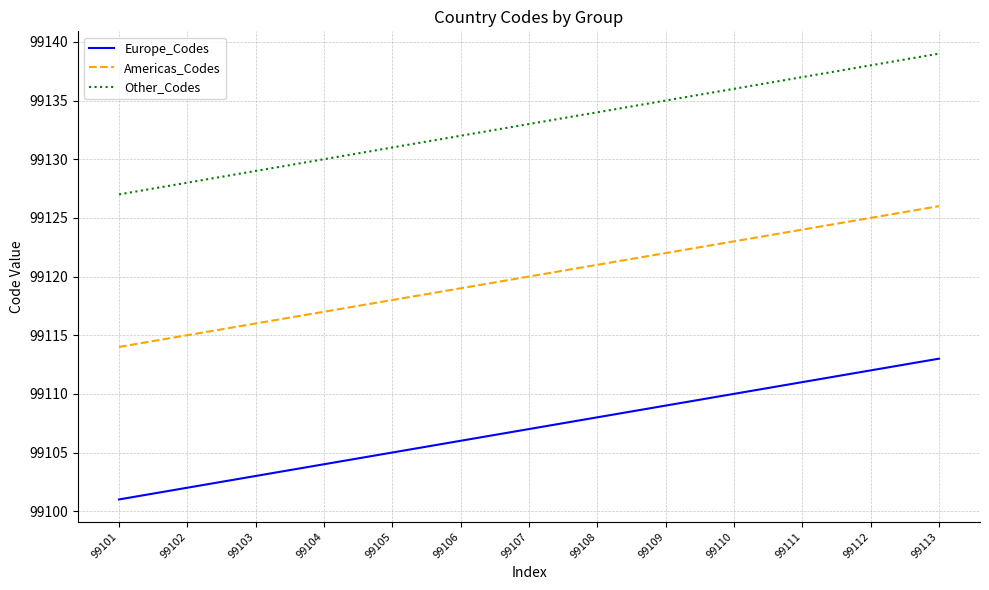

Reading left to right, what are all the values shown in this chart?

Europe_Codes: 99101	99102	99103	99104	99105	99106	99107	99108	99109	99110	99111	99112	99113
Americas_Codes: 99114	99115	99116	99117	99118	99119	99120	99121	99122	99123	99124	99125	99126
Other_Codes: 99127	99128	99129	99130	99131	99132	99133	99134	99135	99136	99137	99138	99139